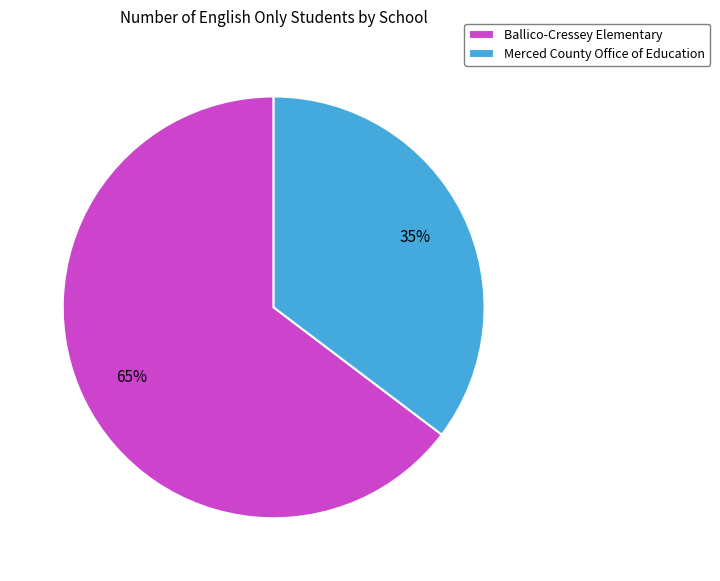

Combined, do Merced County Office of Education and Ballico-Cressey Elementary account for over 50%?

Yes